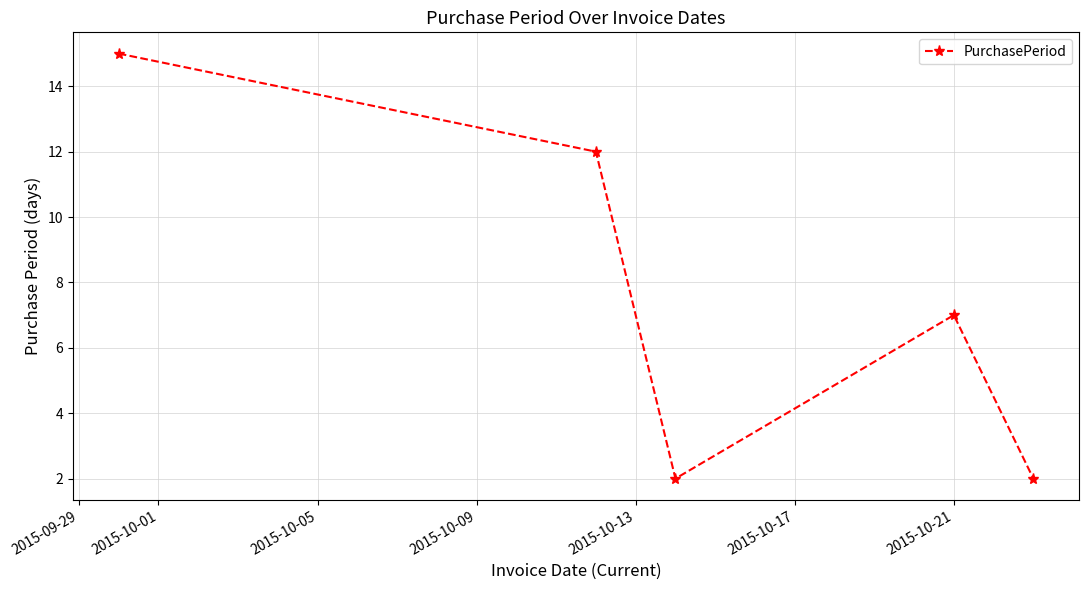

Count the number of categories in the chart.

5